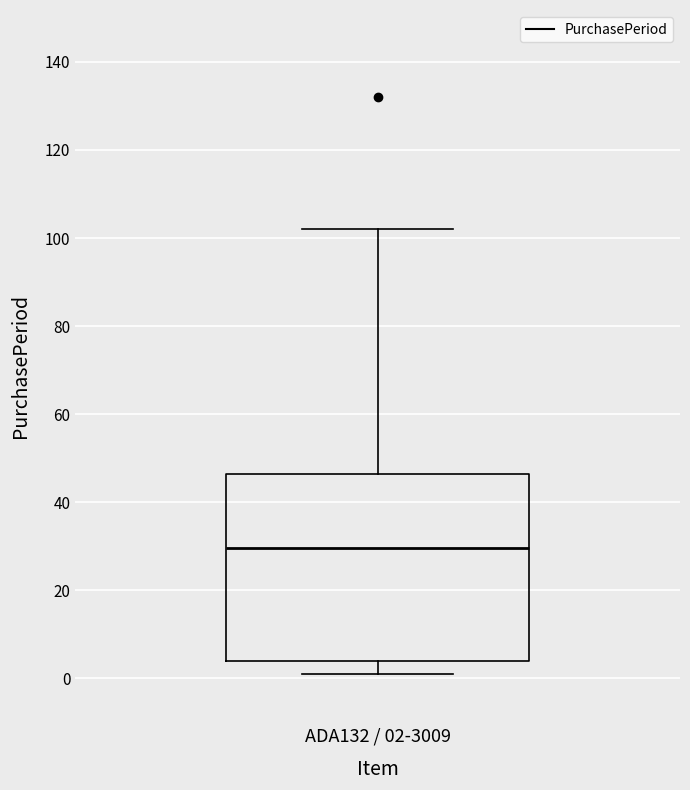

Transcribe this box plot: give where the median line is, the range the box spans, and where the two whiskers end, as read against the y-axis. The values are not printed on the chart, so give them approximately, as read against the axis.

median 30, box 4 to 46, whiskers 2 to 102